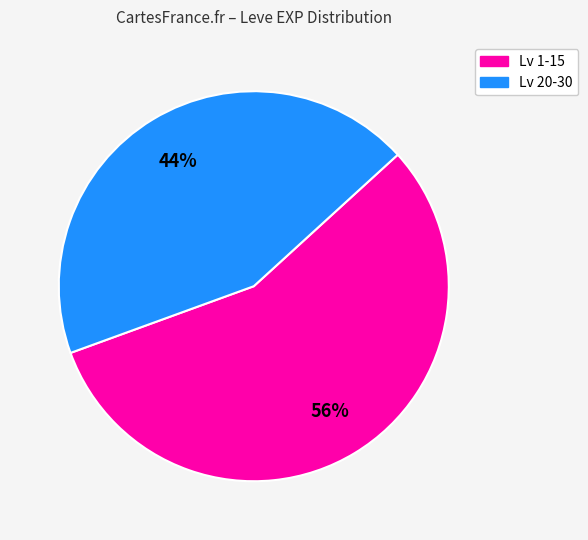

How many segments does this pie chart have?

2